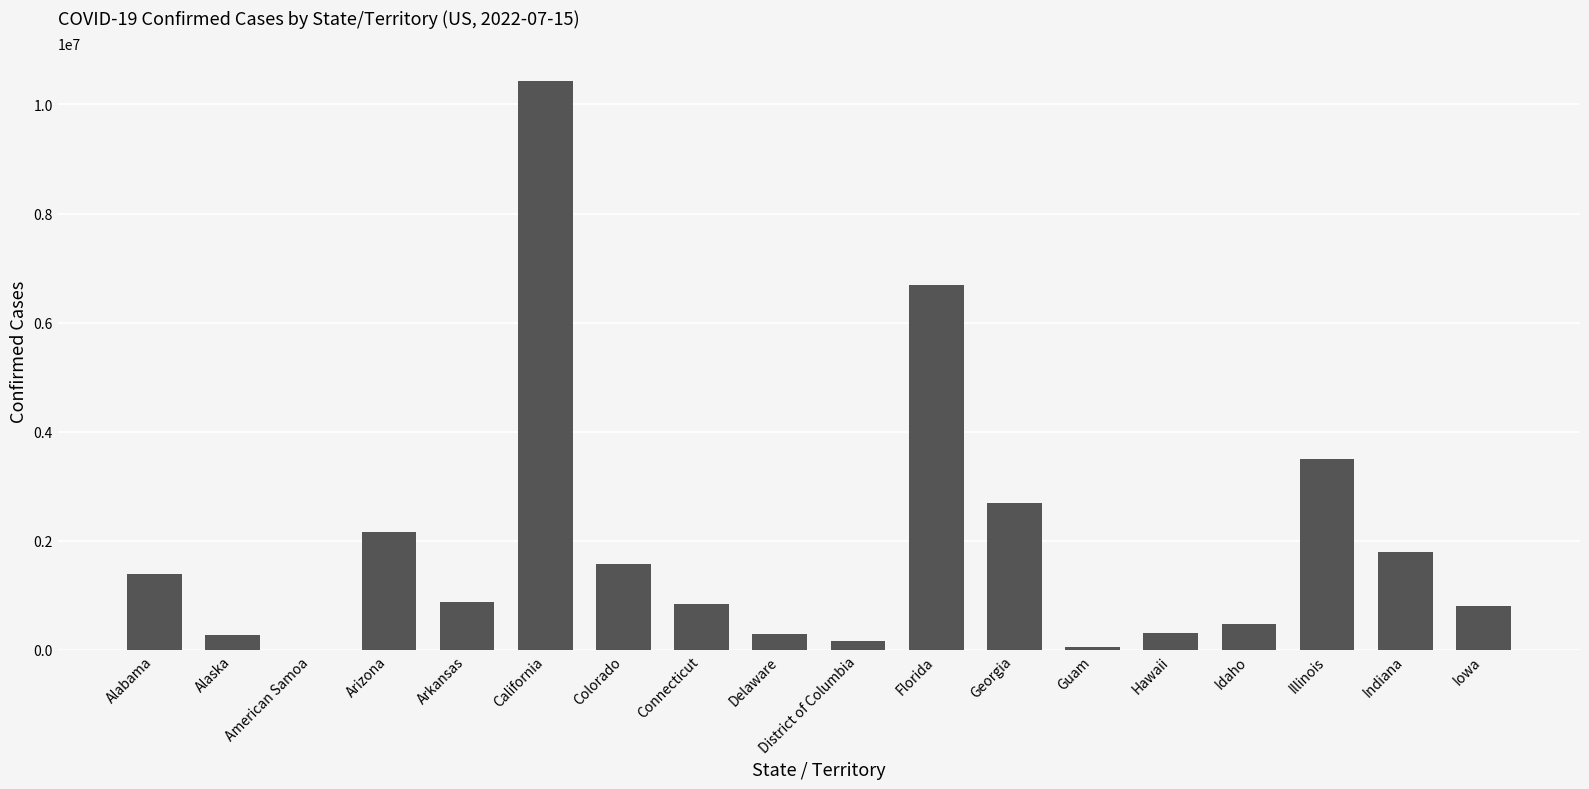

What is the sum of all values?

34341046